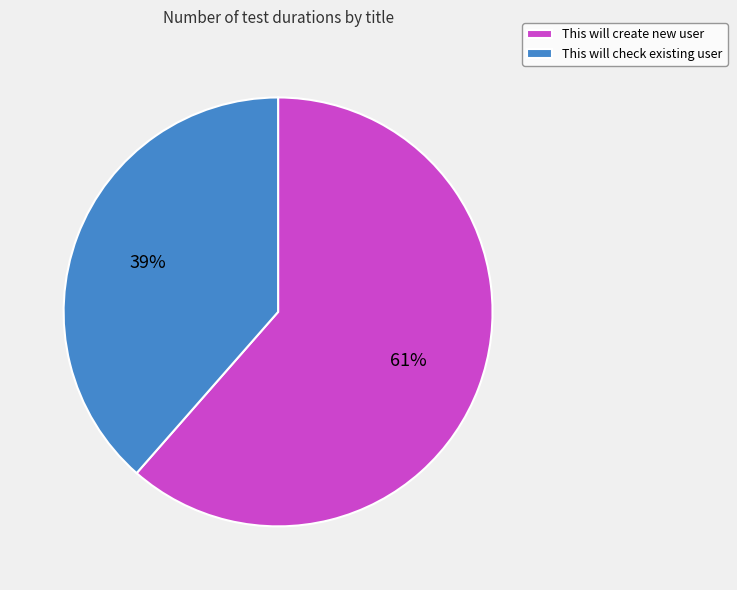

Combined, do This will create new user and This will check existing user account for over 50%?

Yes